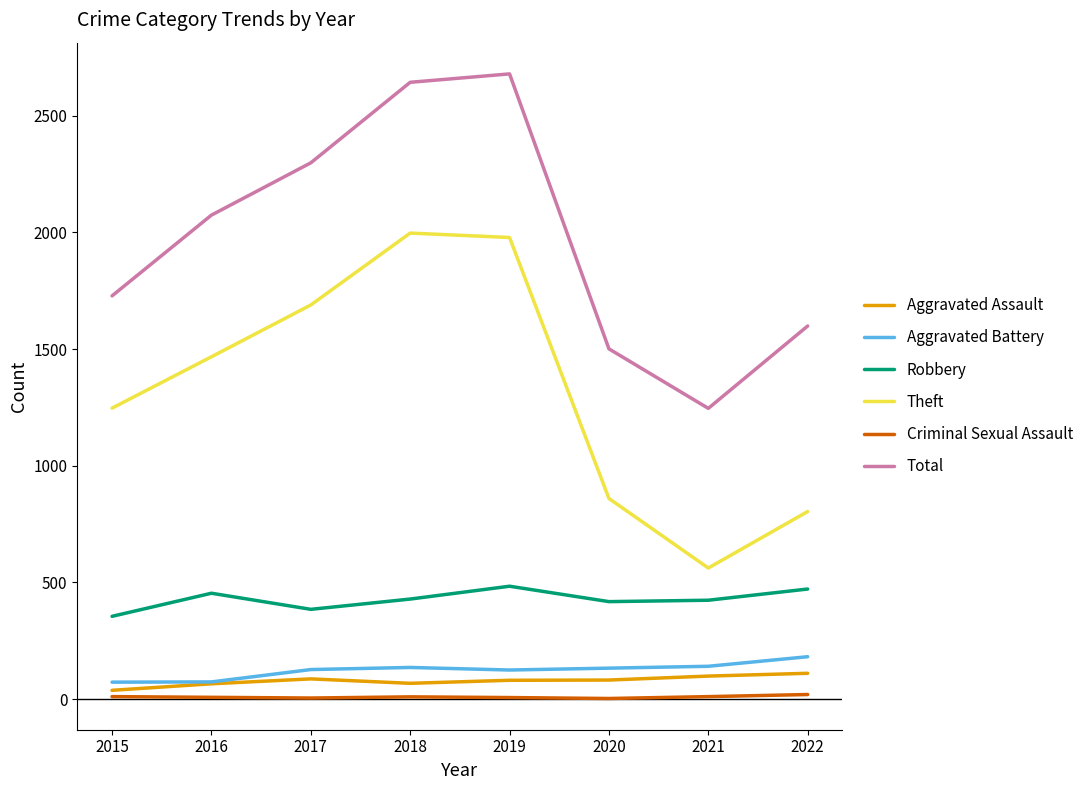

Which category has the highest value across all series?

2019